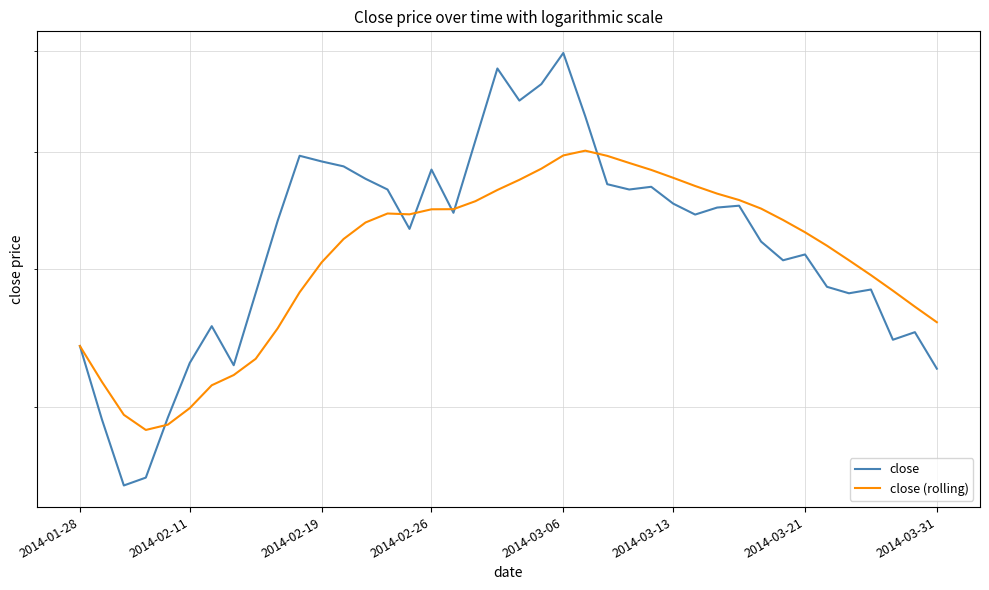

Rank the series by their average value, from highest to lowest.

close, close (rolling)